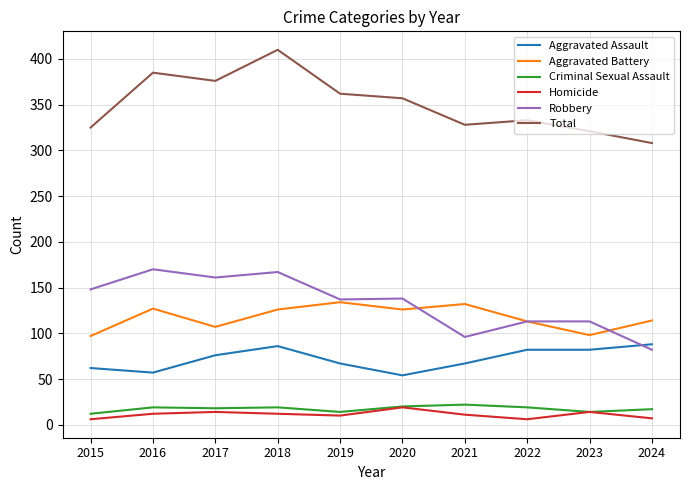

True or false: Criminal Sexual Assault and Aggravated Assault intersect in this chart.

False